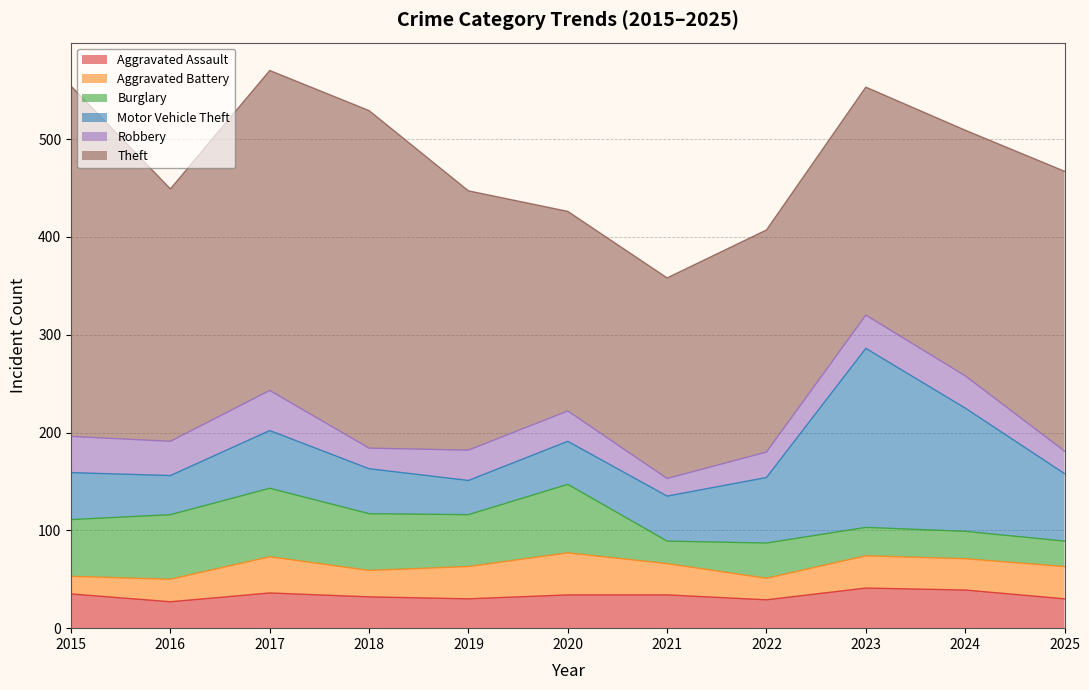

Which series changed the most between 2018 and 2021?

Theft